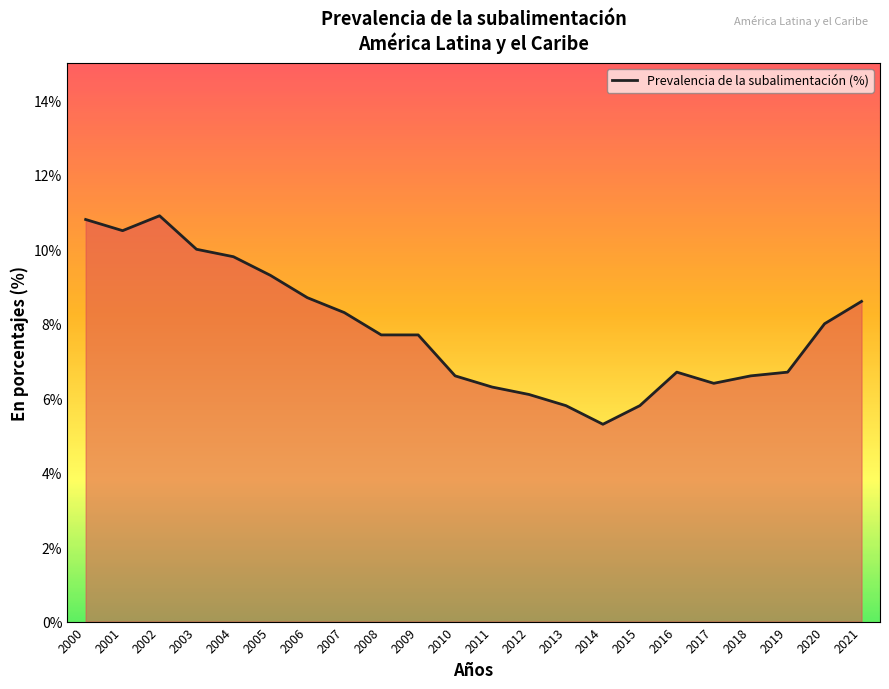

What is the sum of the values at 2000 and 2016?

17.5